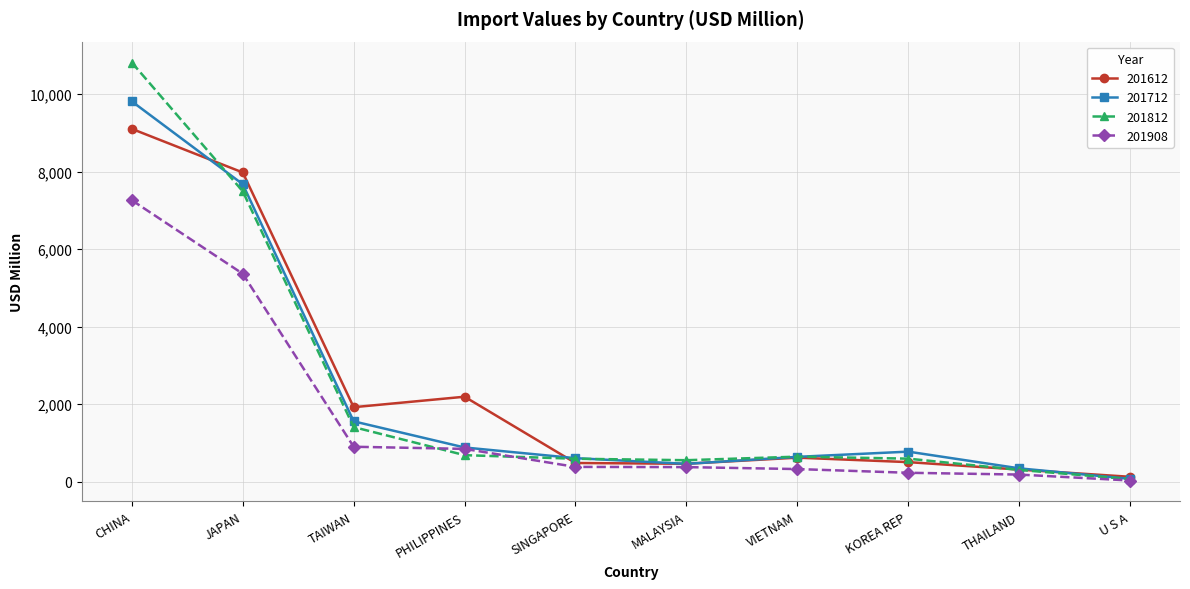

What is the average value of the 201612 series?

2371.4